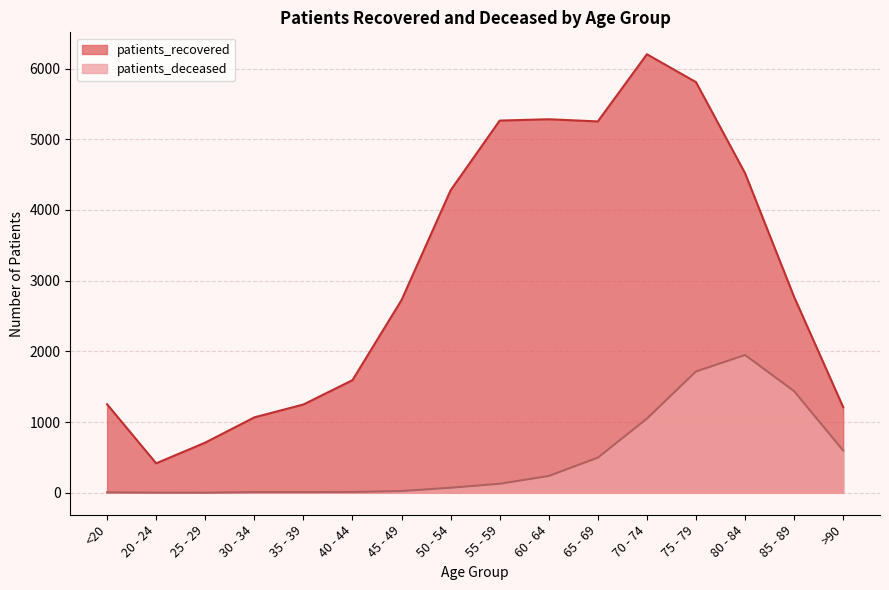

Where is patients_deceased nearest to the value 975?

70 - 74